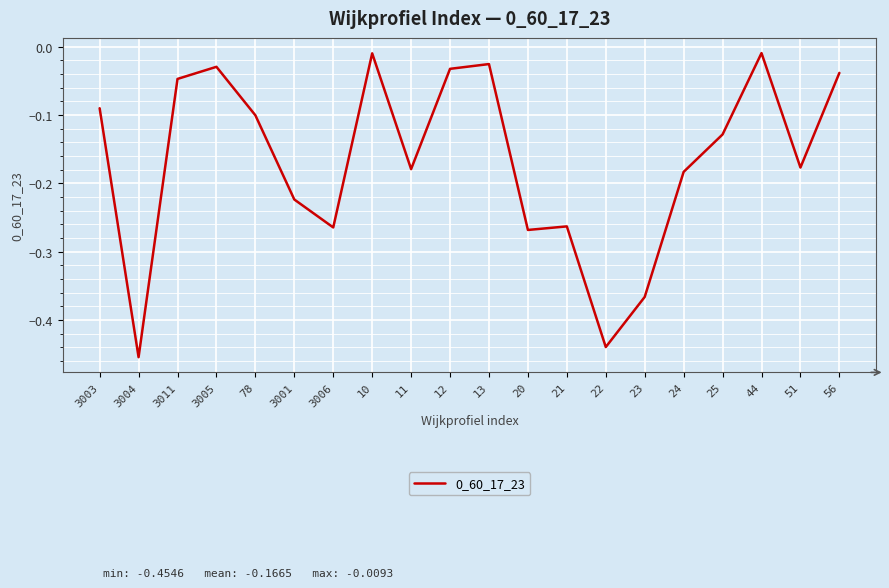

Which category has the lowest value across all series?

3004